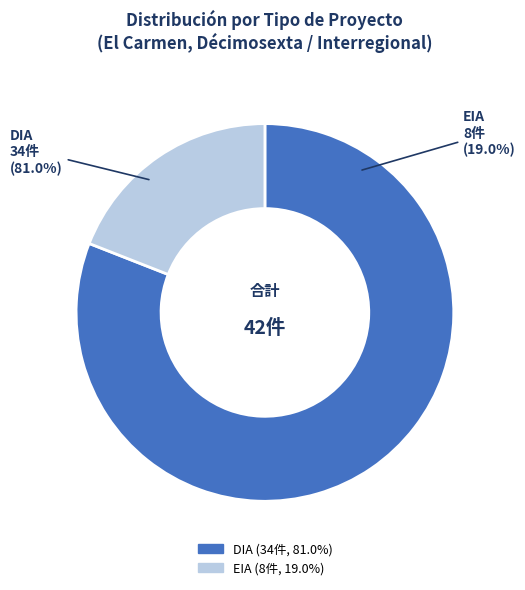

The EIA slice represents 19% of the pie. True or false?

True